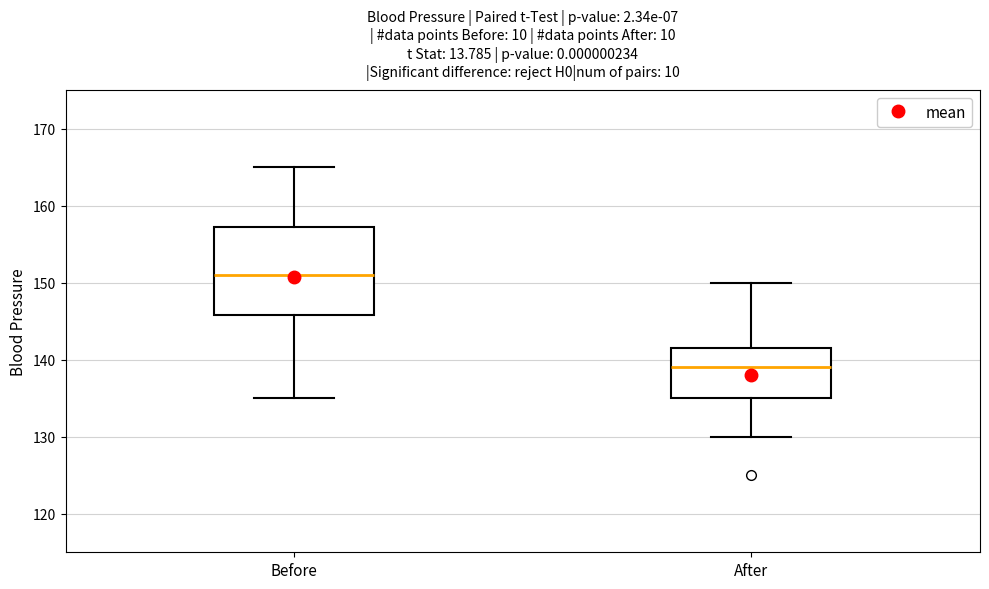

Which box is the tallest, from its lower edge to its upper edge?

Before